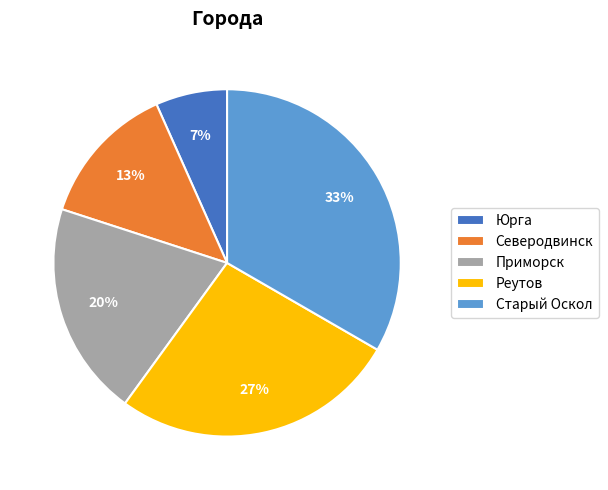

To the nearest percent, what portion does Юрга represent?

7%